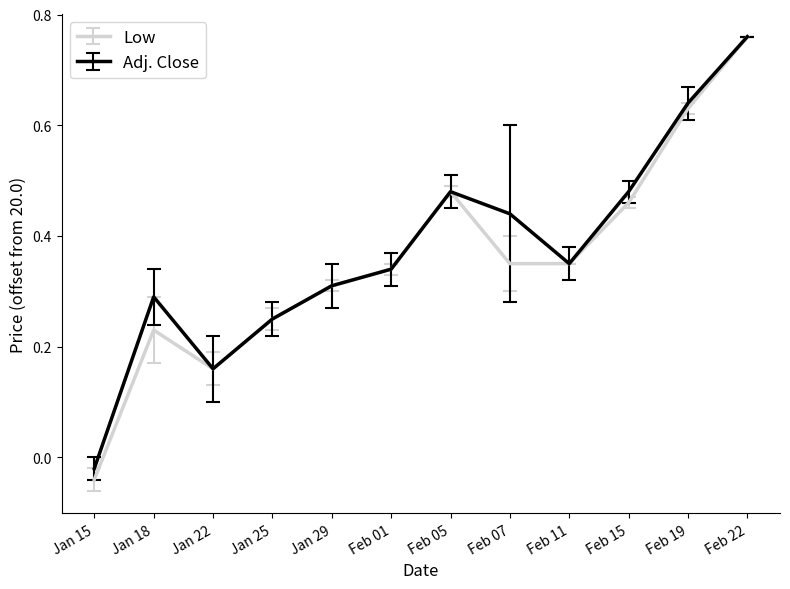

Which series changed the most between Feb 07 and Feb 19?

Low